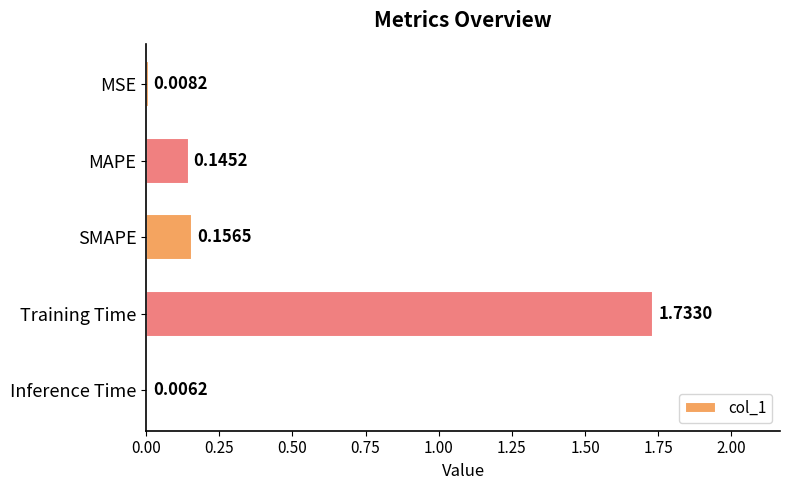

At which category does the chart reach its peak across all series?

Training Time